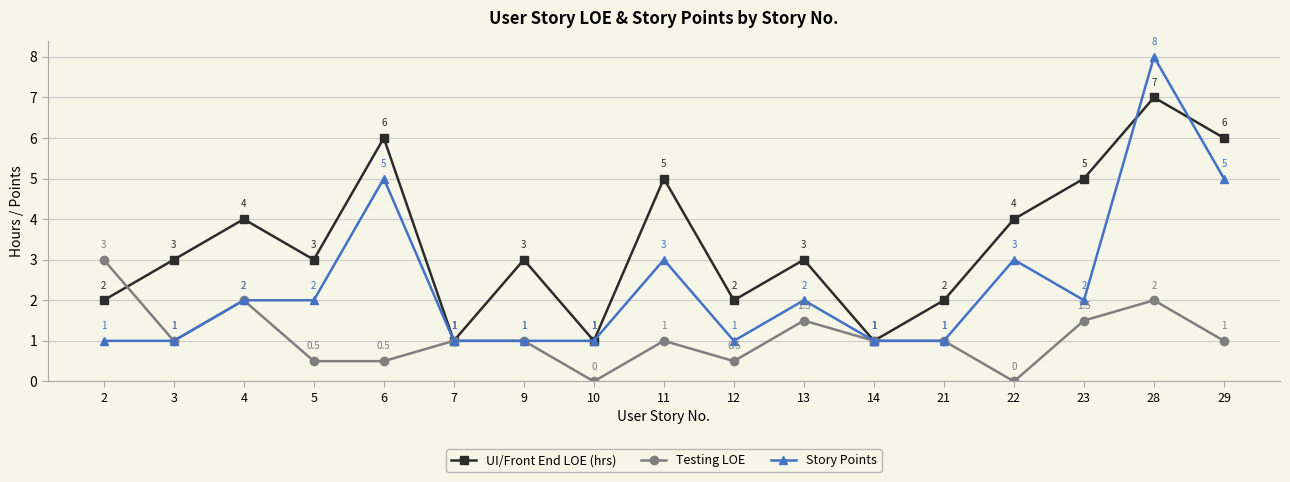

What is the difference between the maximum and second lowest values in the Story Points series?

7.0